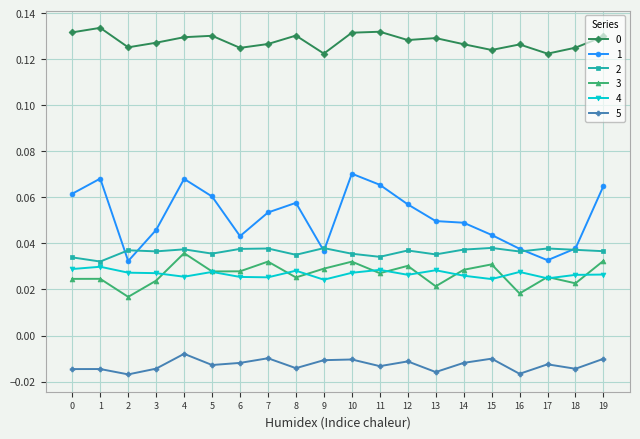

How many 3 values are between 0 and 1?

20